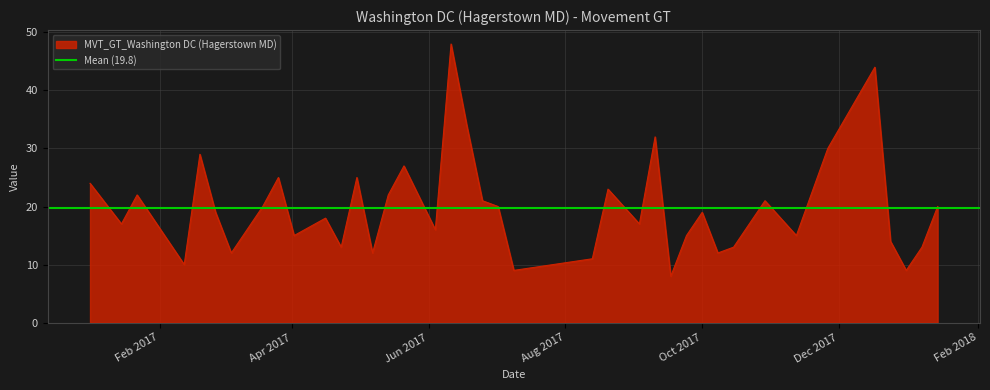

What is the value of the 14th point from the left?

25